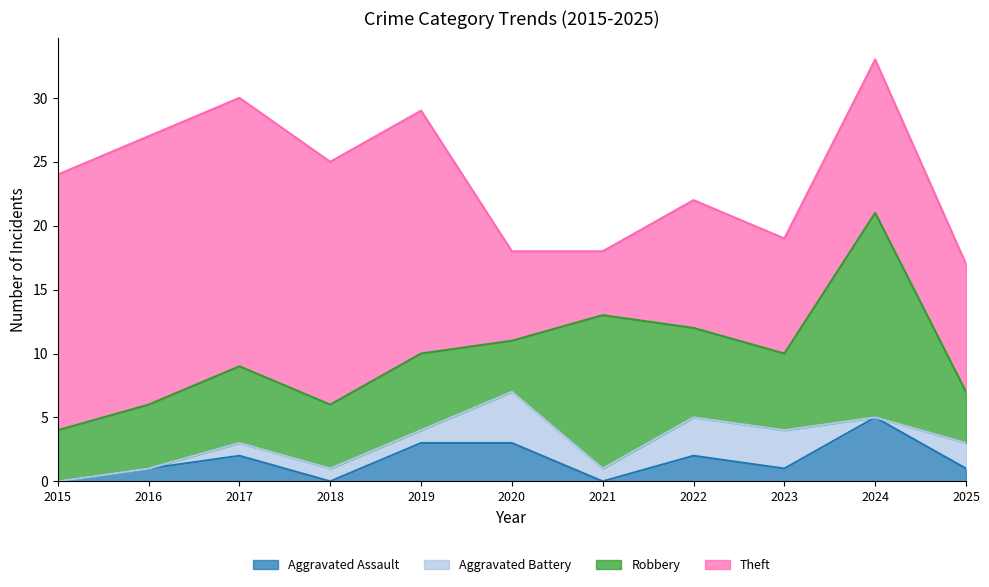

What is the difference between the maximum and minimum values in the Aggravated Battery series?

4